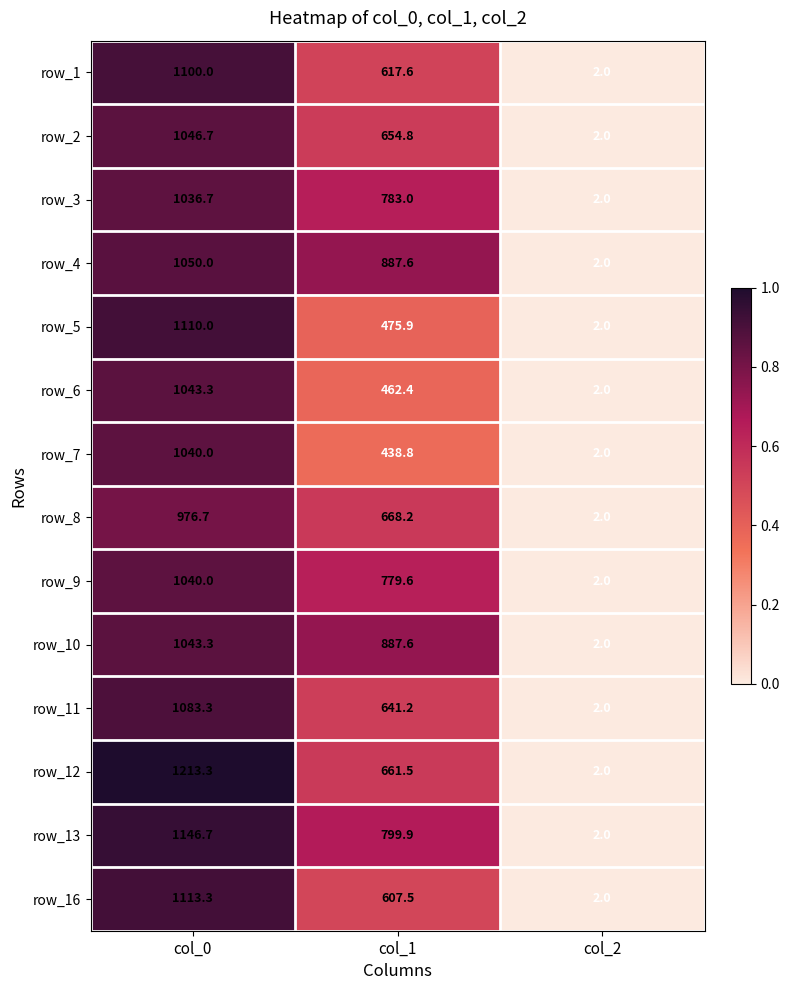

The value of row_2 at col_2 is 0.8. True or false?

False